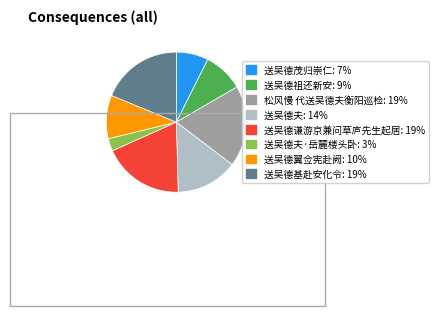

How many segments does this pie chart have?

8